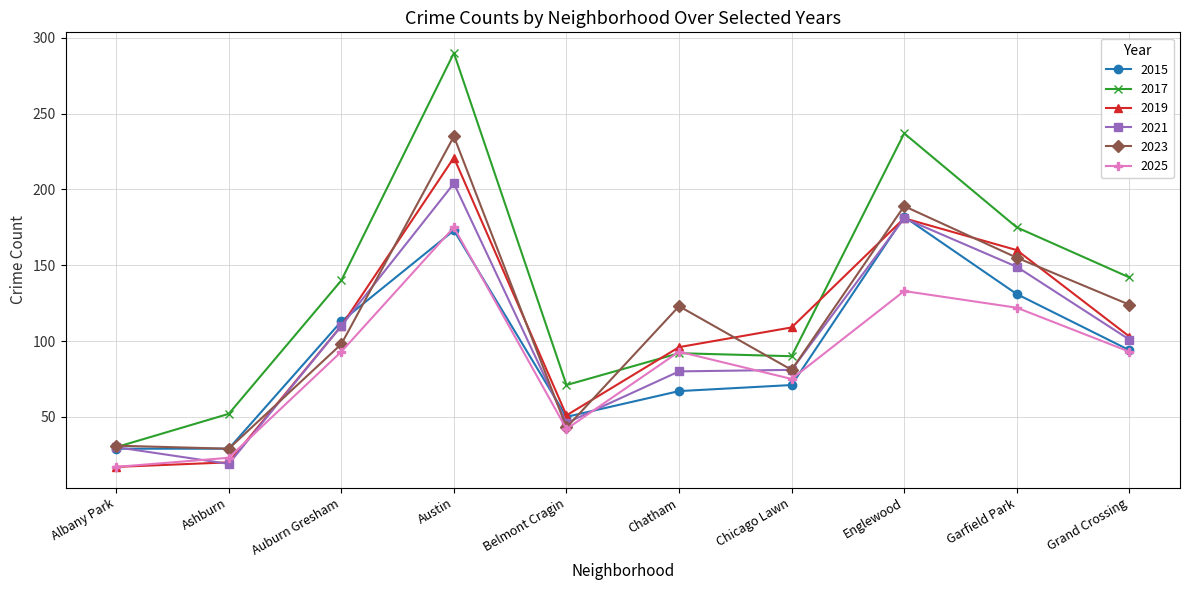

Does the chart display data point markers on the line(s)?

Yes